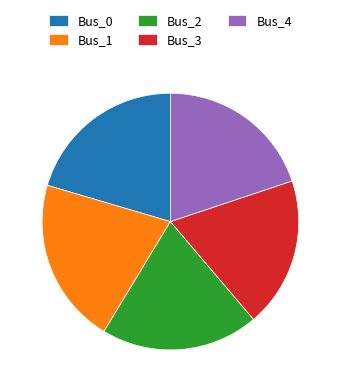

Count the number of slices in the pie.

5